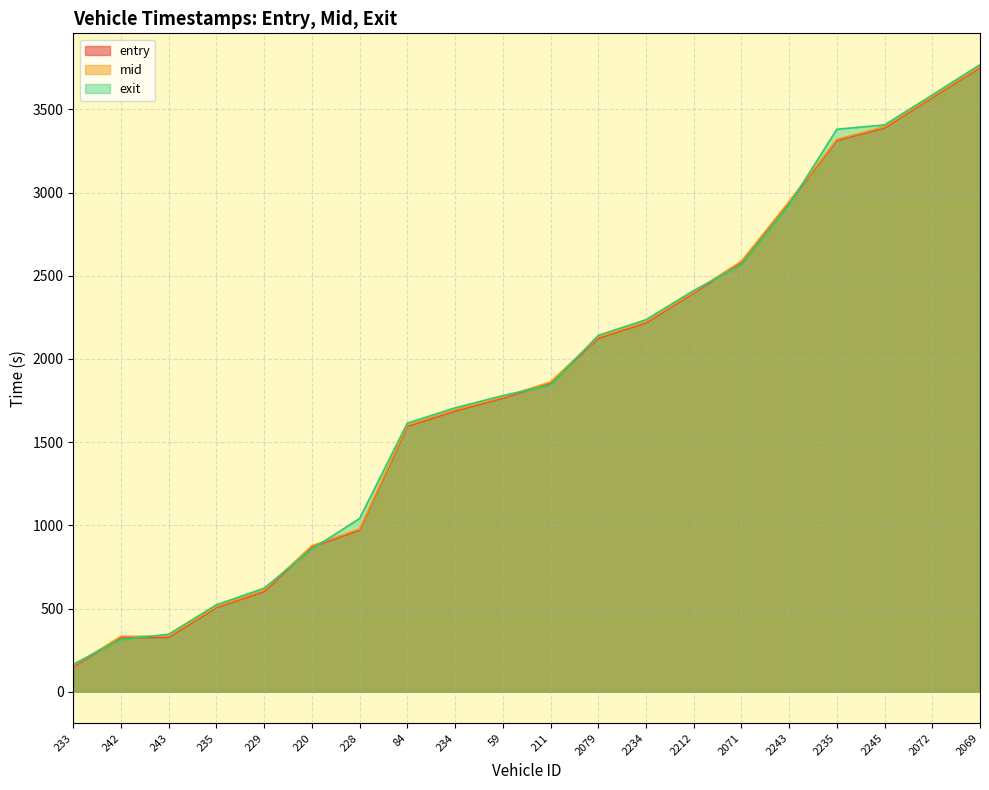

What is the average value of the entry series?

1846.8